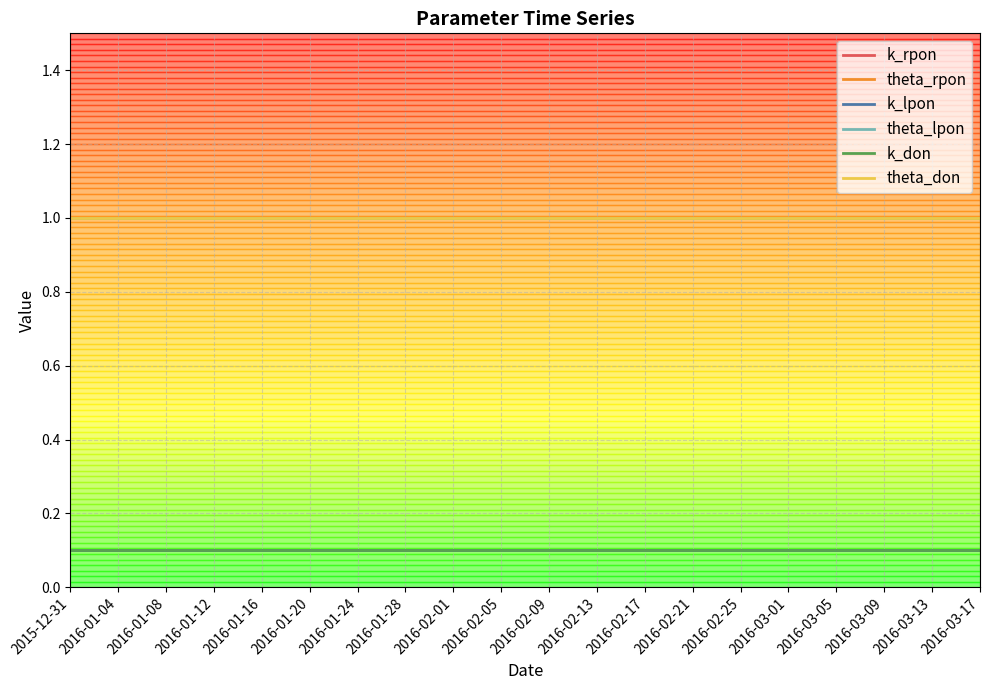

Is this an area chart (filled region under the line)?

No